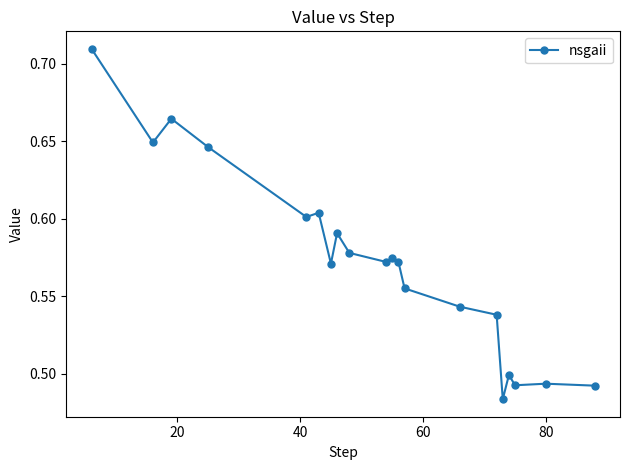

What is the difference between the maximum and minimum values?

0.2